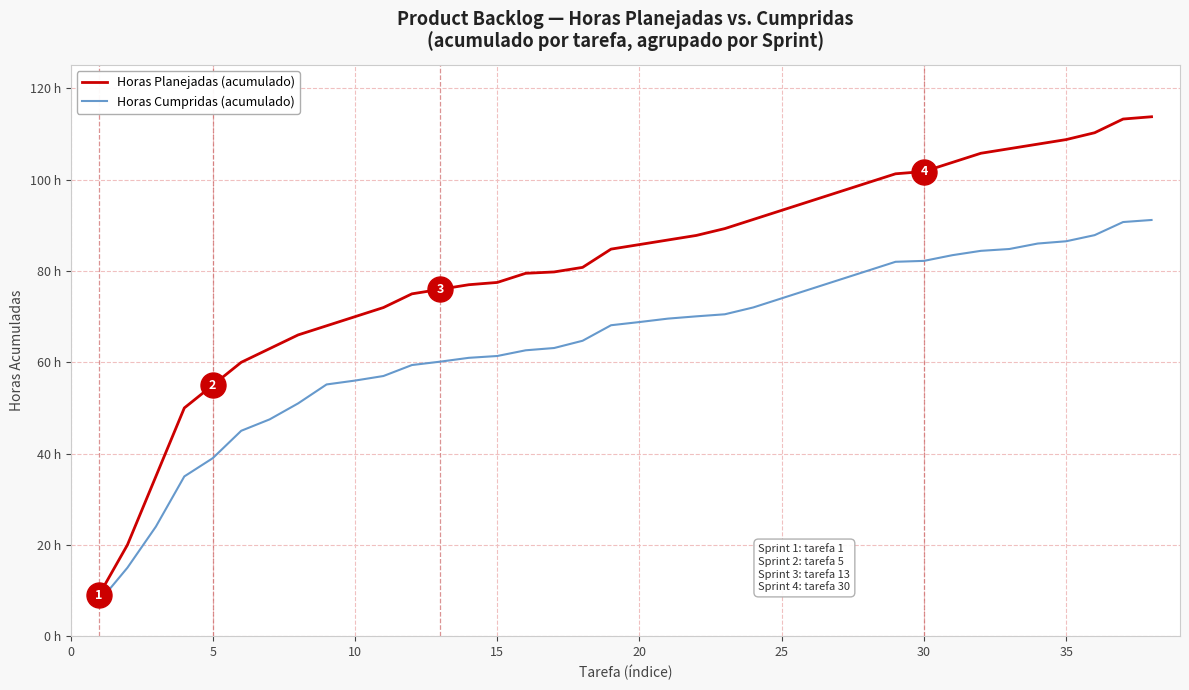

What are all the series names shown in the legend?

Horas Planejadas (acumulado), Horas Cumpridas (acumulado)